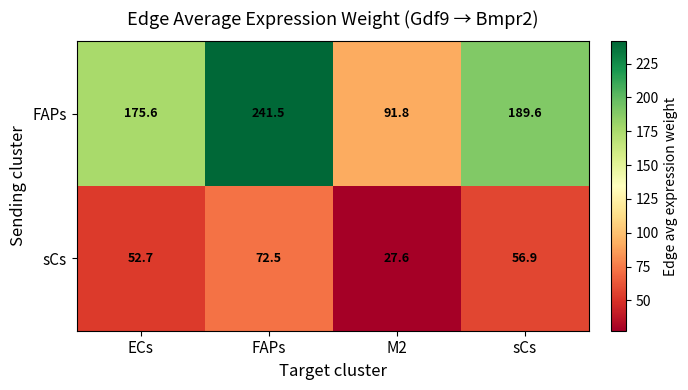

How many values in the sCs series are below 56?

2